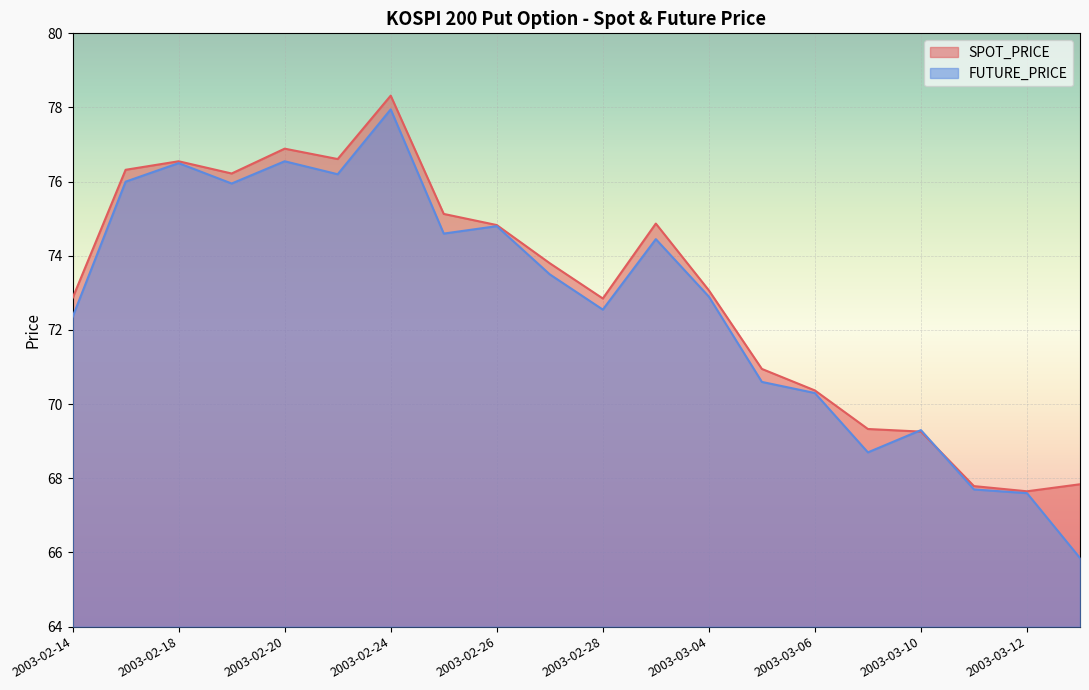

What is the minimum value shown in the chart?

65.8